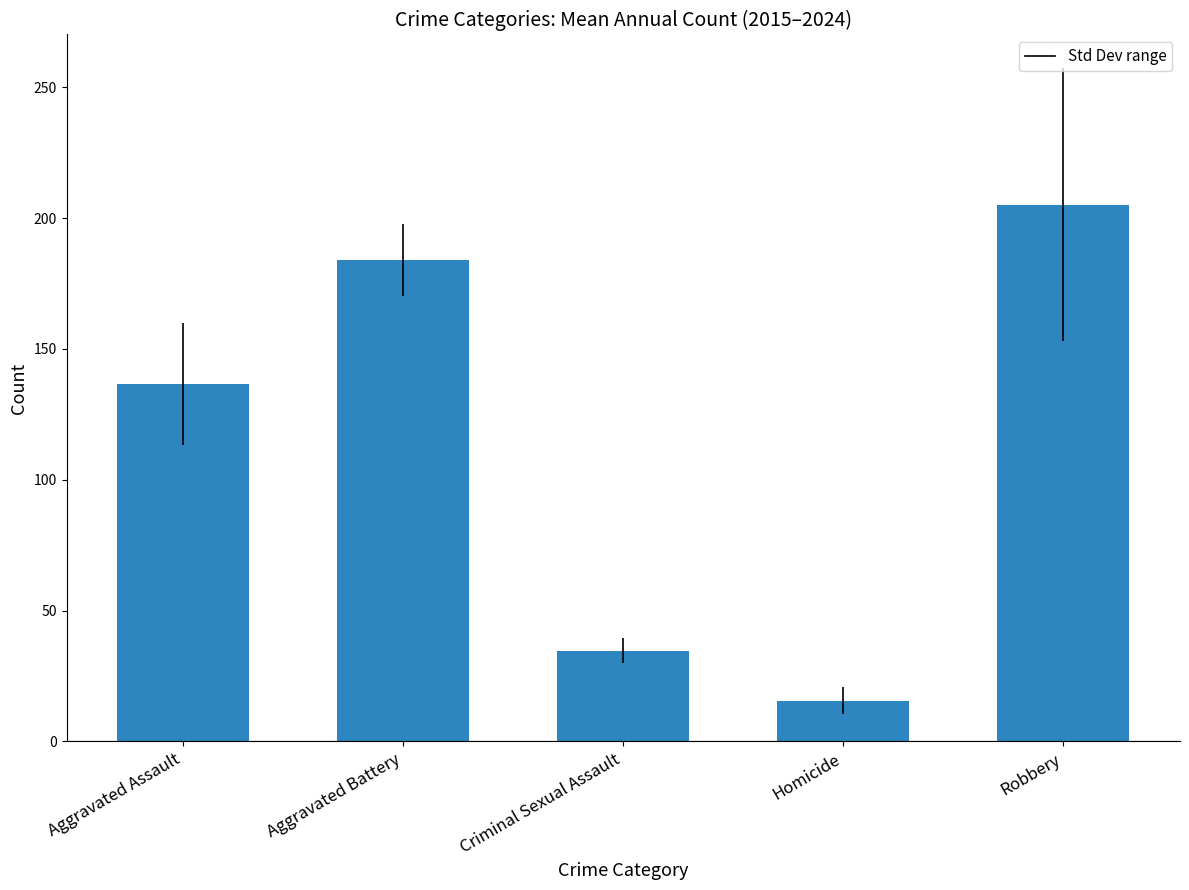

Which category has the highest value across all series?

Robbery